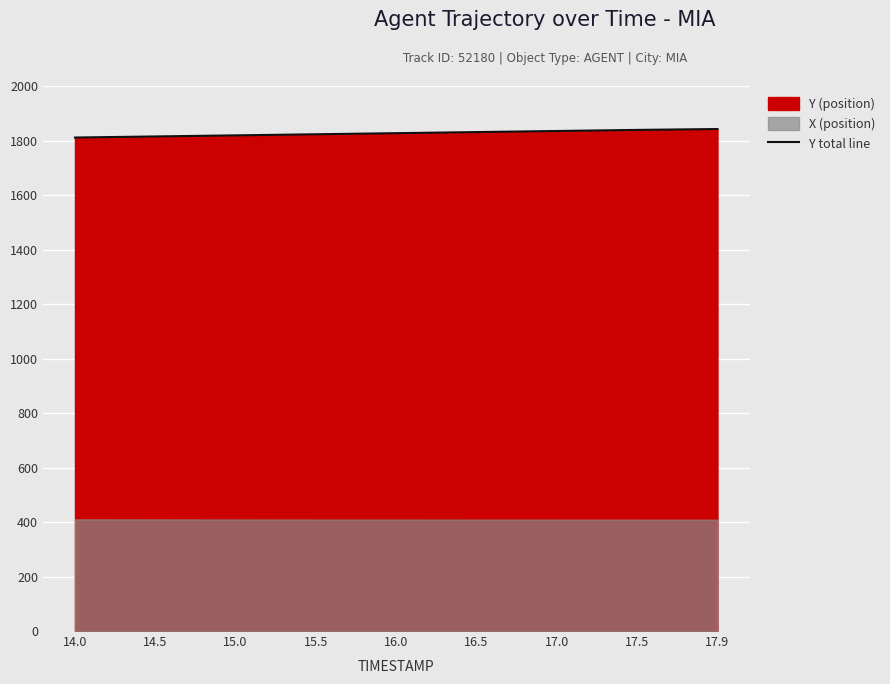

Count the number of values greater than 1826.

5